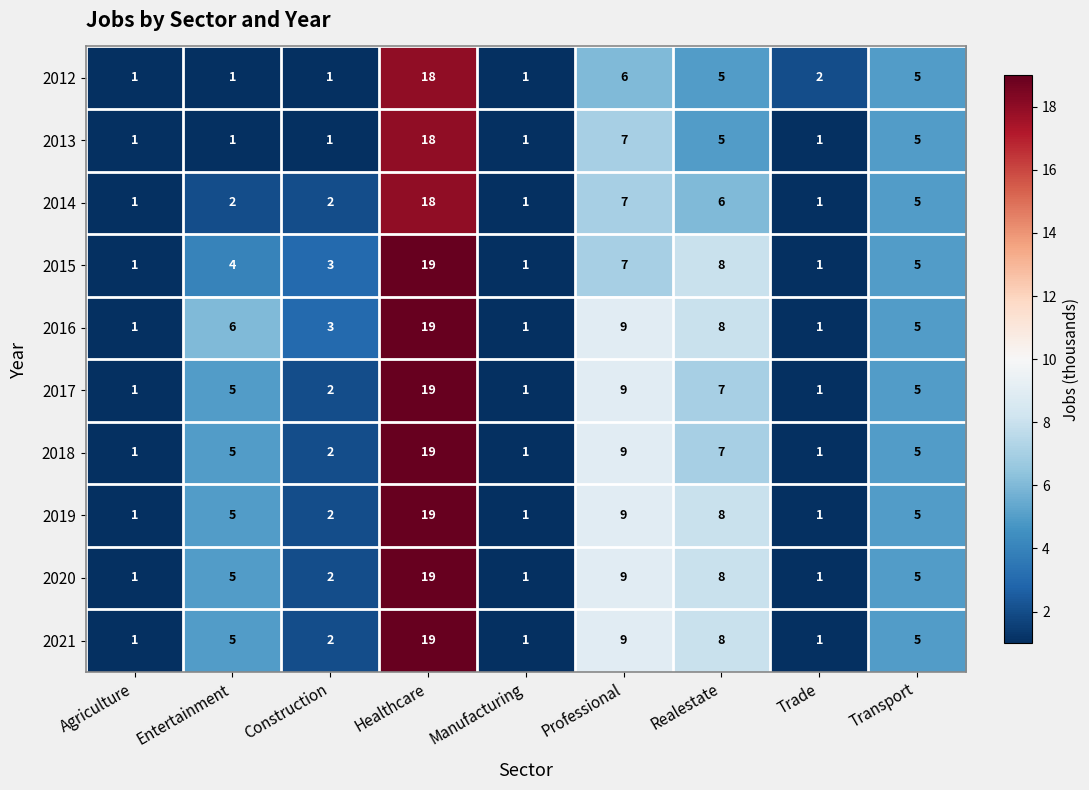

The 2018 series shows 3 at Realestate. True or false?

False